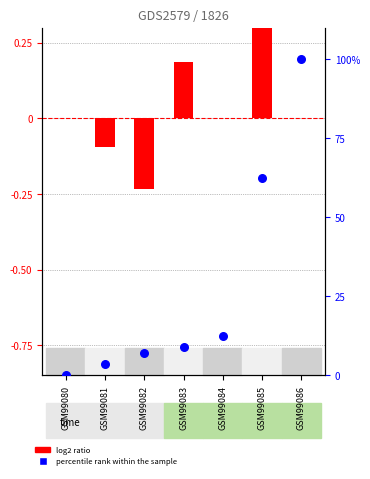

Which series has the largest total across all categories?

percentile rank within the sample